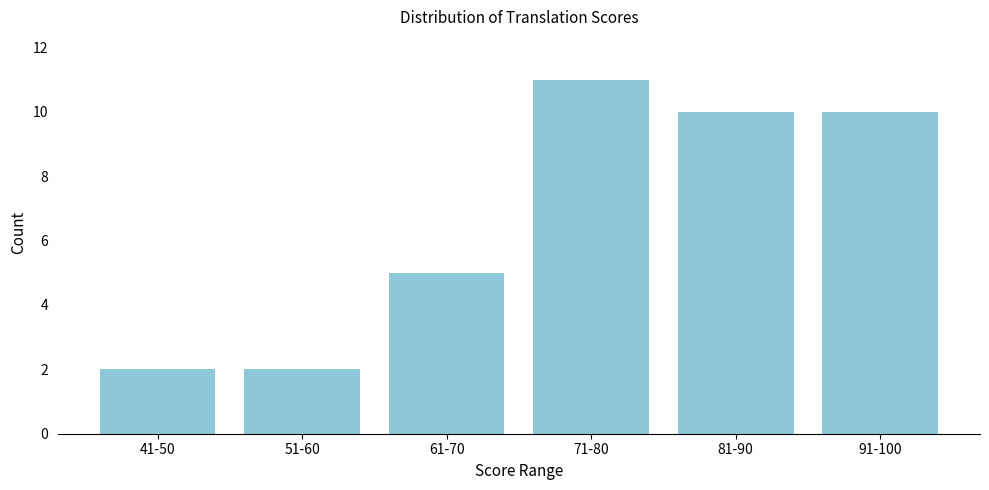

Reading right to left, list all the values displayed in this chart.

10	10	11	5	2	2